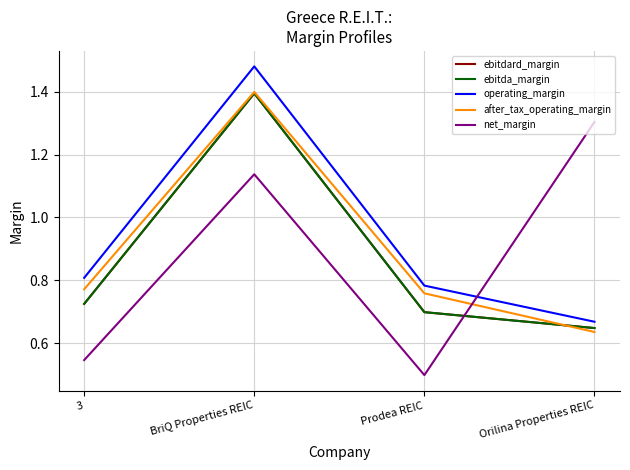

Does the chart have visible grid lines?

Yes